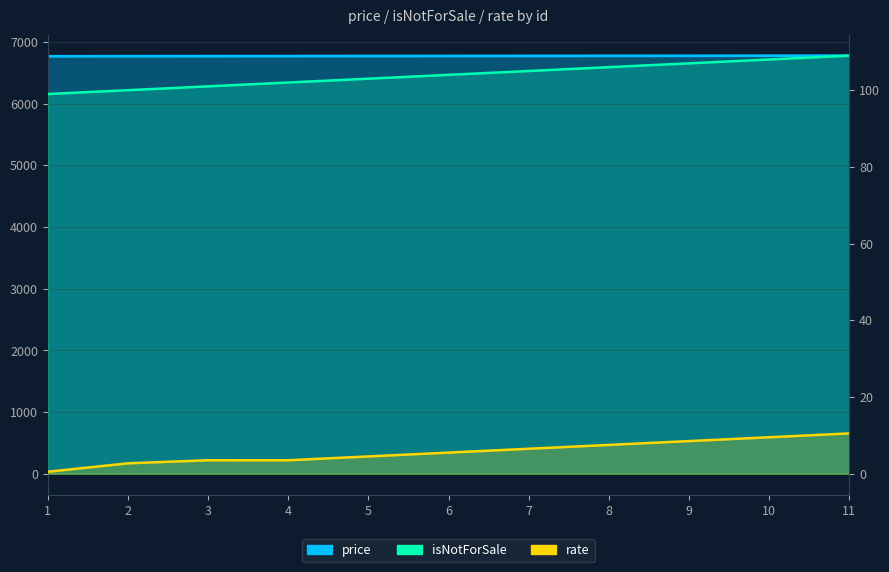

Where is price nearest to the value 6772?

6